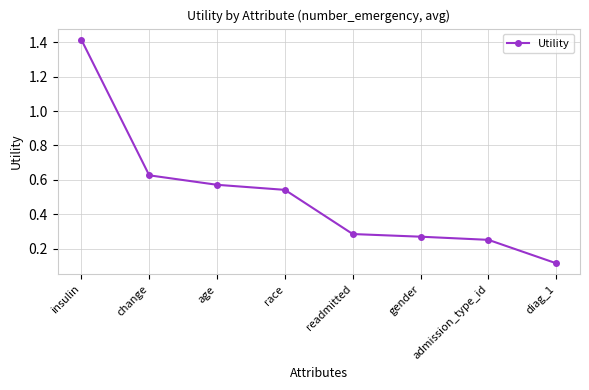

Rank the categories by value from lowest to highest.

diag_1, admission_type_id, gender, readmitted, race, age, change, insulin